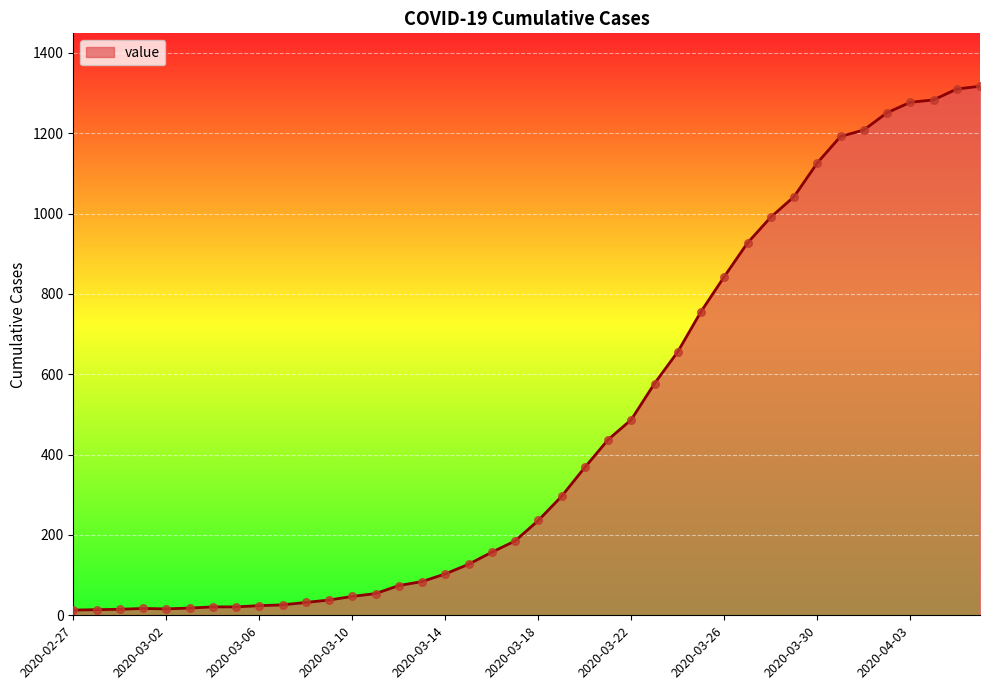

What is the difference between the maximum and minimum values?

1304